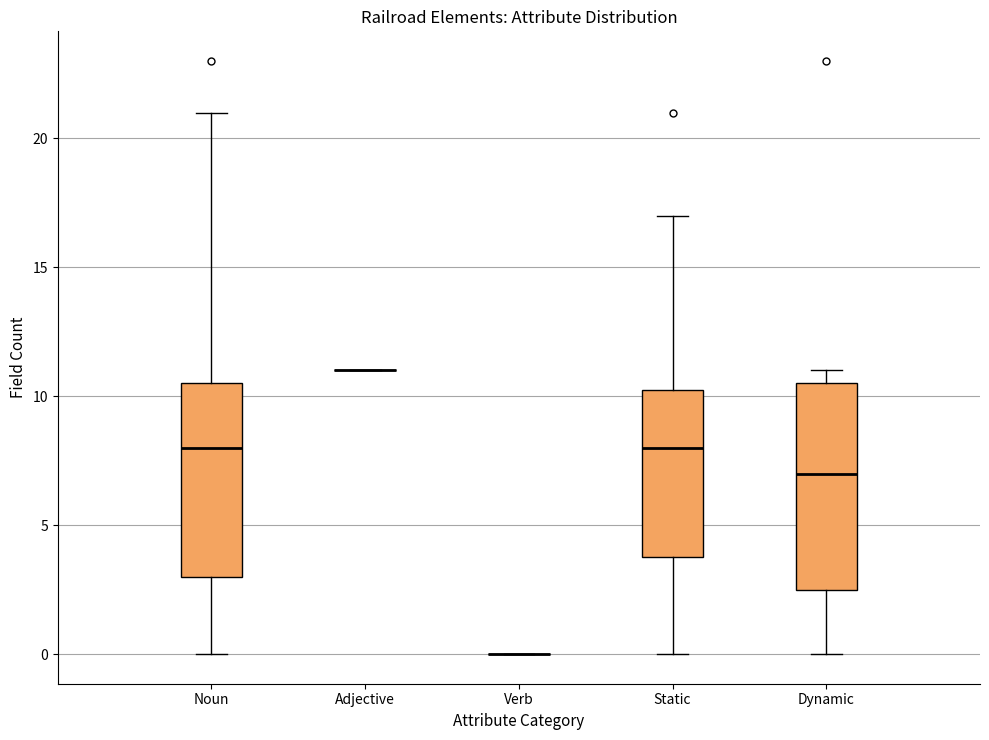

Comparing the boxes themselves (not the whiskers), which one is the tallest?

Dynamic